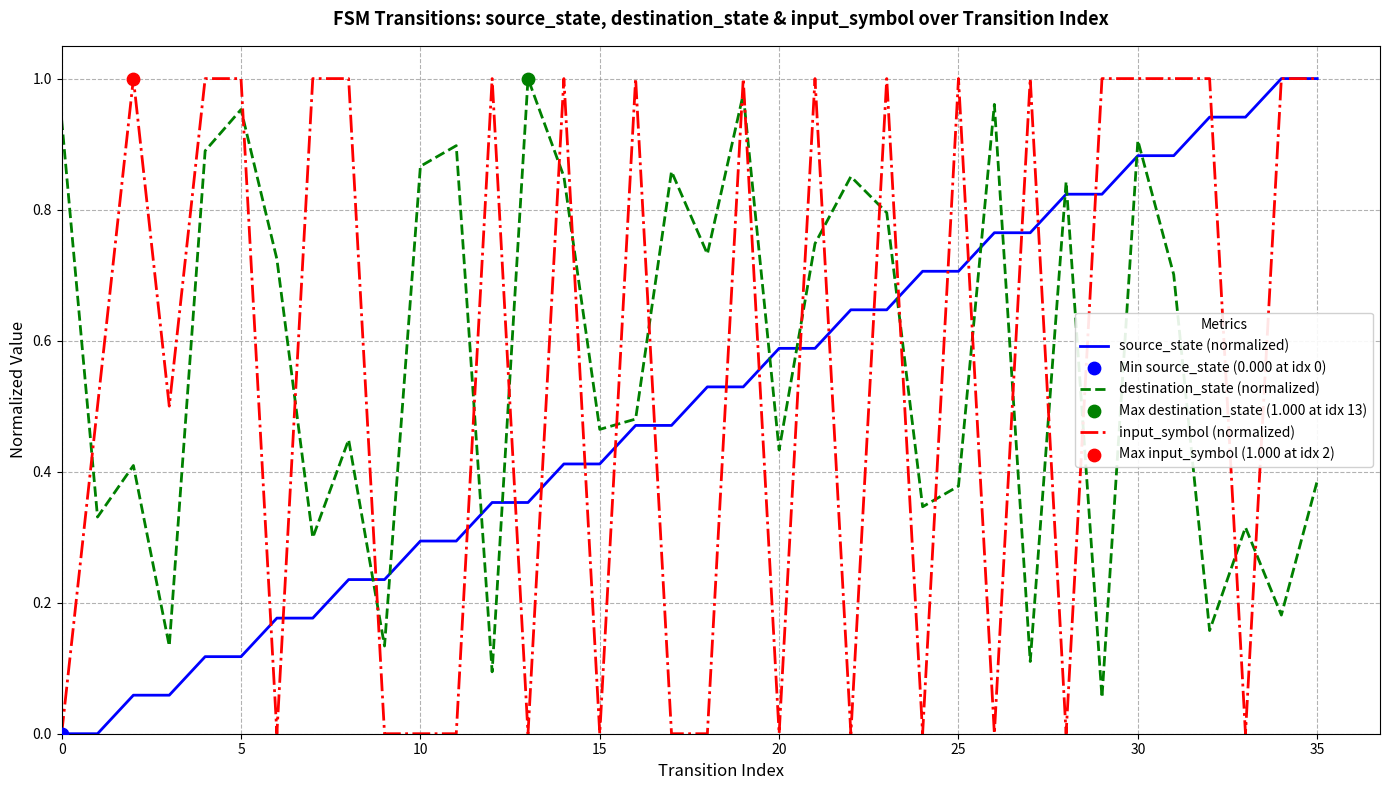

Which series ends up on top after the final intersection of input_symbol (normalized) and destination_state (normalized)?

input_symbol (normalized)